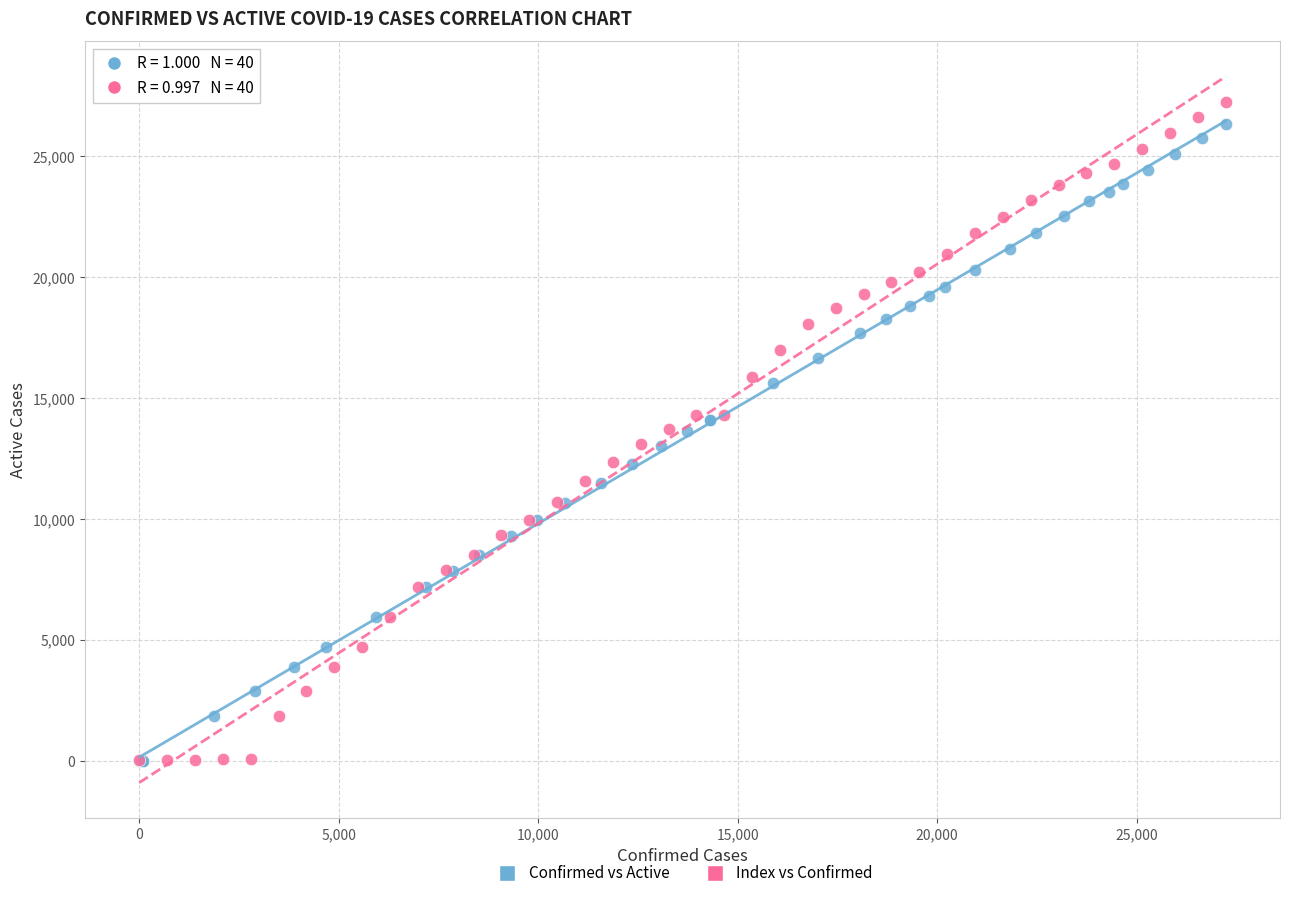

Which series has the largest Y range (max minus min)?

Index vs Confirmed